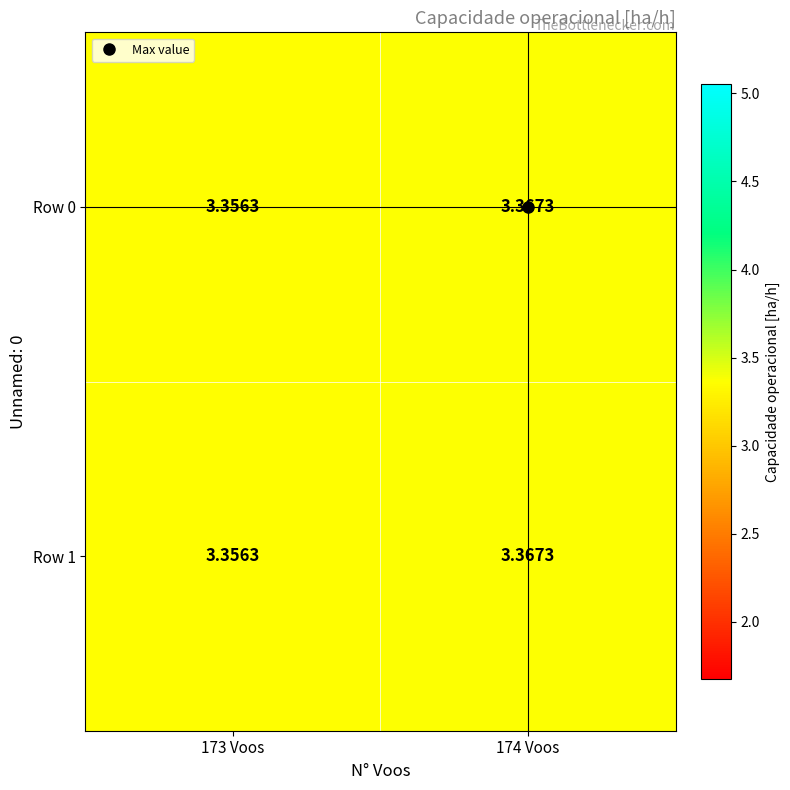

Which category has the highest value across all series?

174 Voos